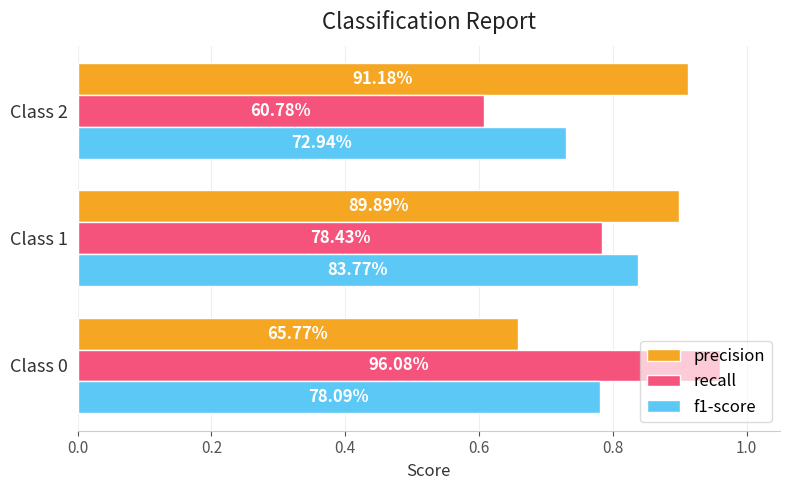

Reading left to right, extract all data points from this chart.

precision: 0.7	0.9	0.9
recall: 1.0	0.8	0.6
f1-score: 0.8	0.8	0.7